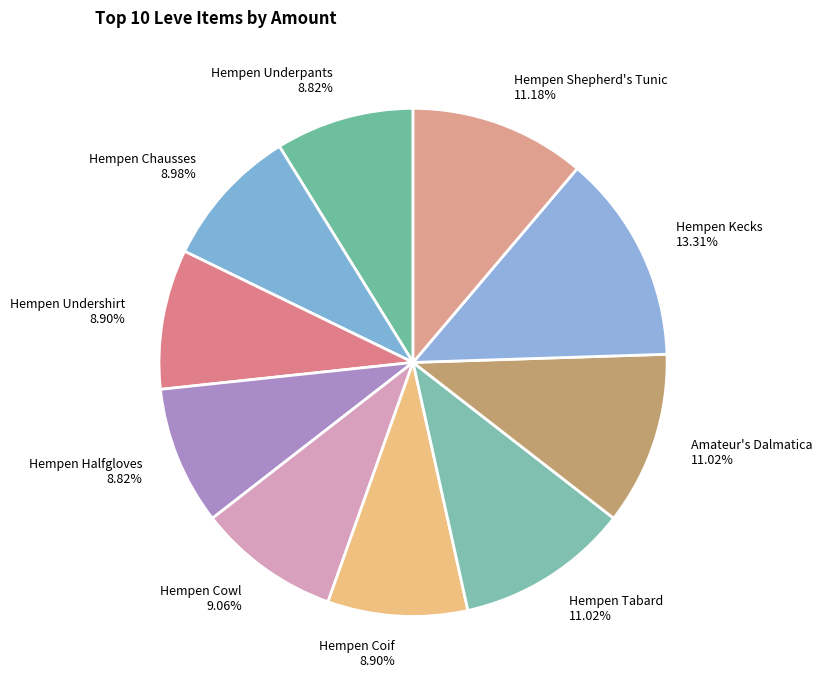

To the nearest percent, what is the difference between the largest and smallest slice percentages?

4%